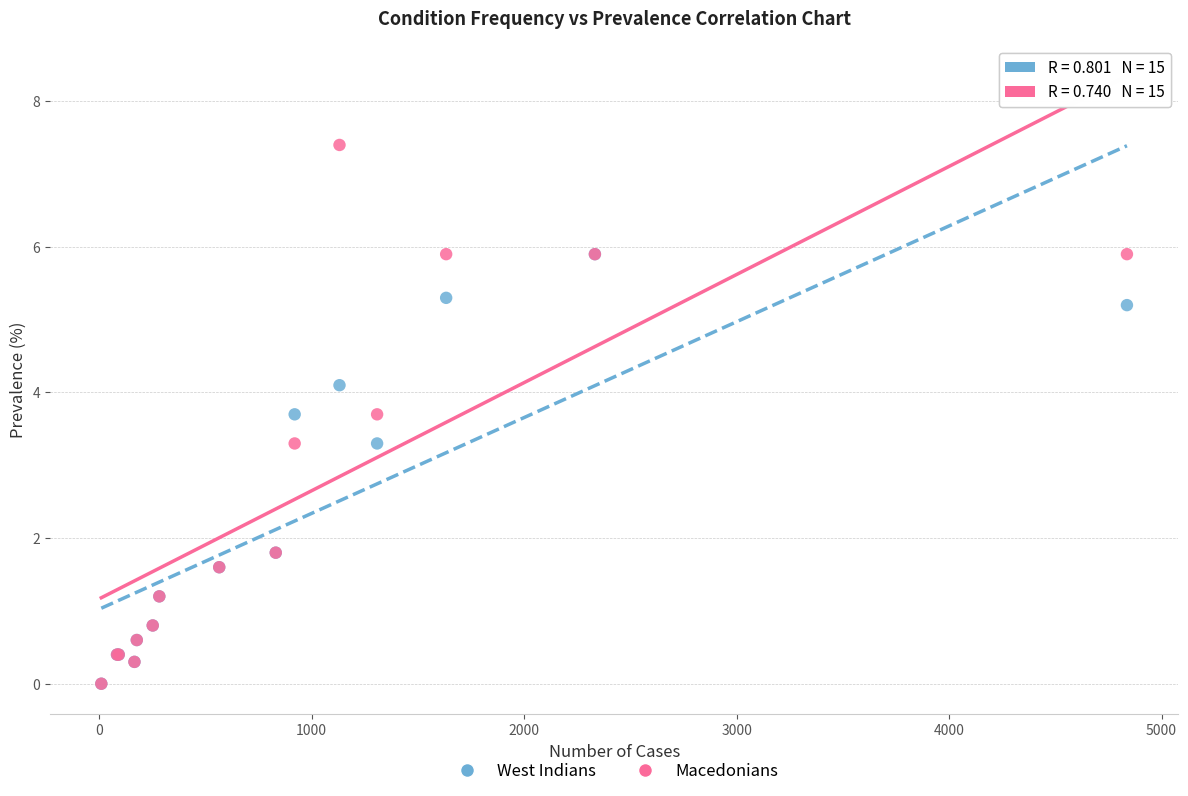

What are all the series names shown in the legend?

West Indians, Macedonians